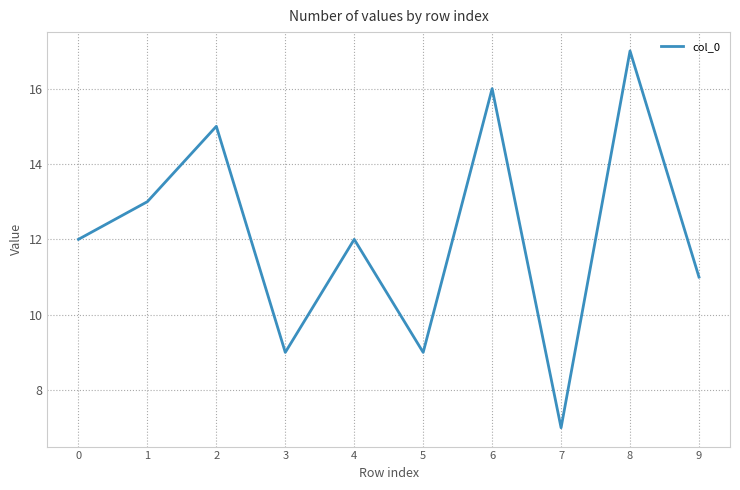

The chart shows a value of 28 at 8. True or false?

False